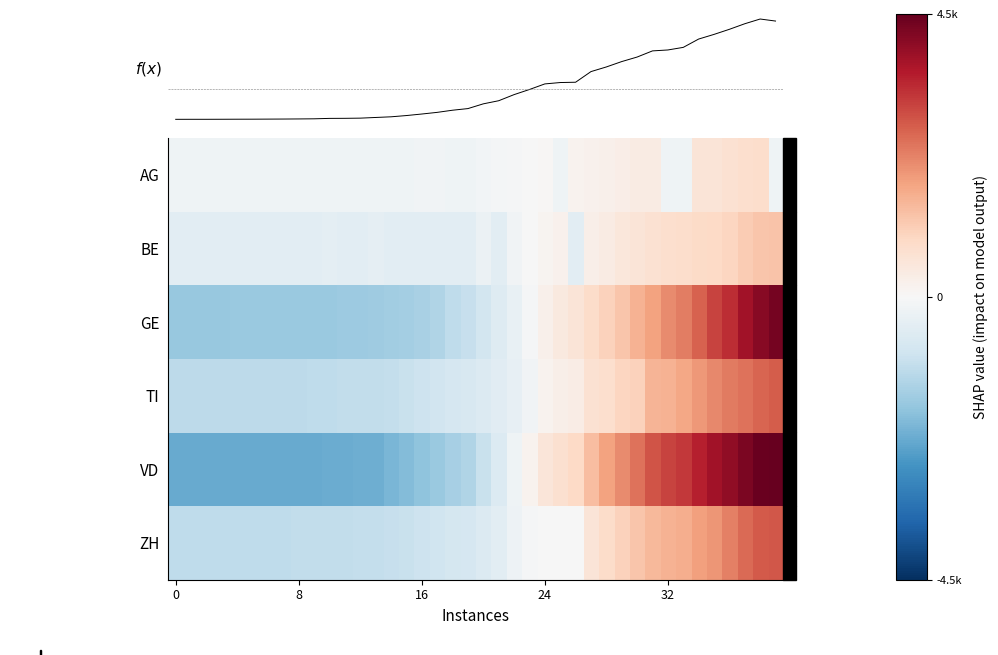

How many categories are shown in the chart?

40